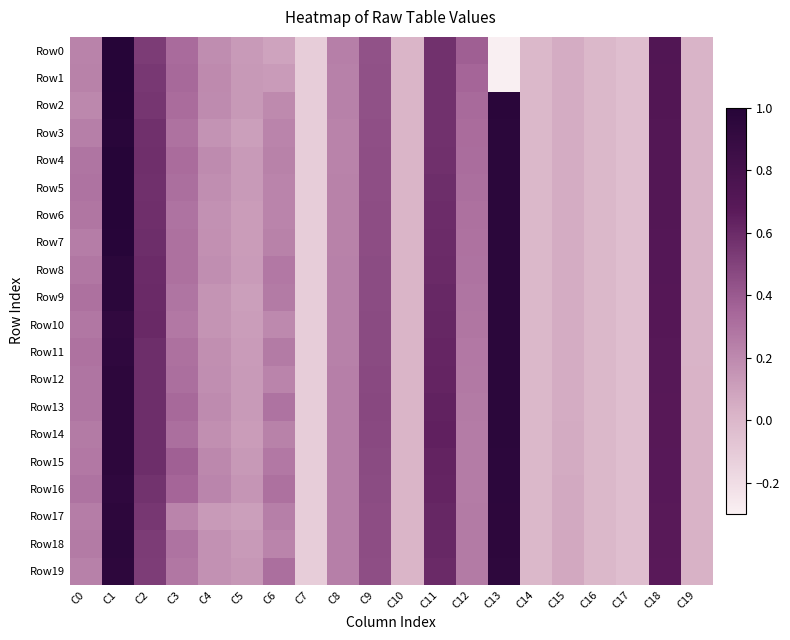

Count the number of data series in this chart.

20